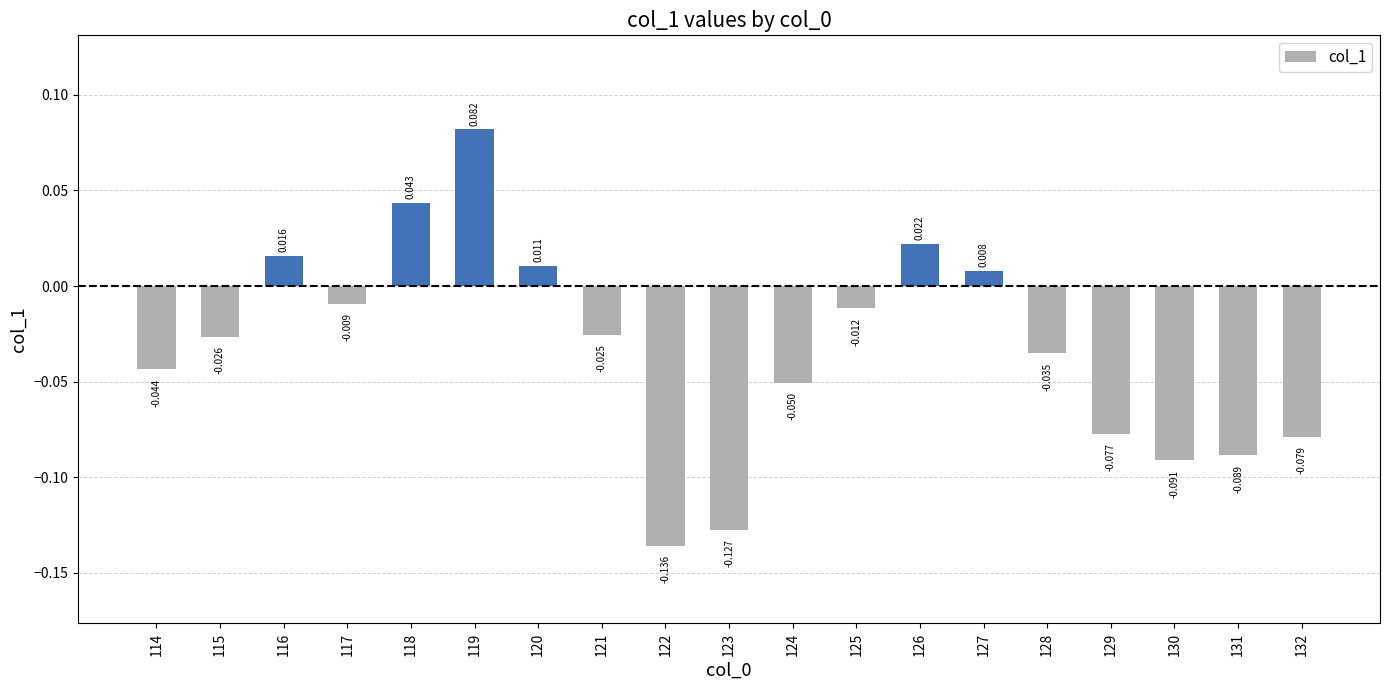

Between 126 and 116, which is larger?

126